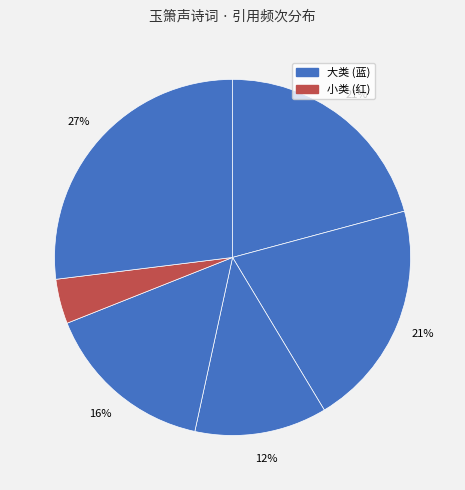

To the nearest percent, what is the average slice percentage?

17%